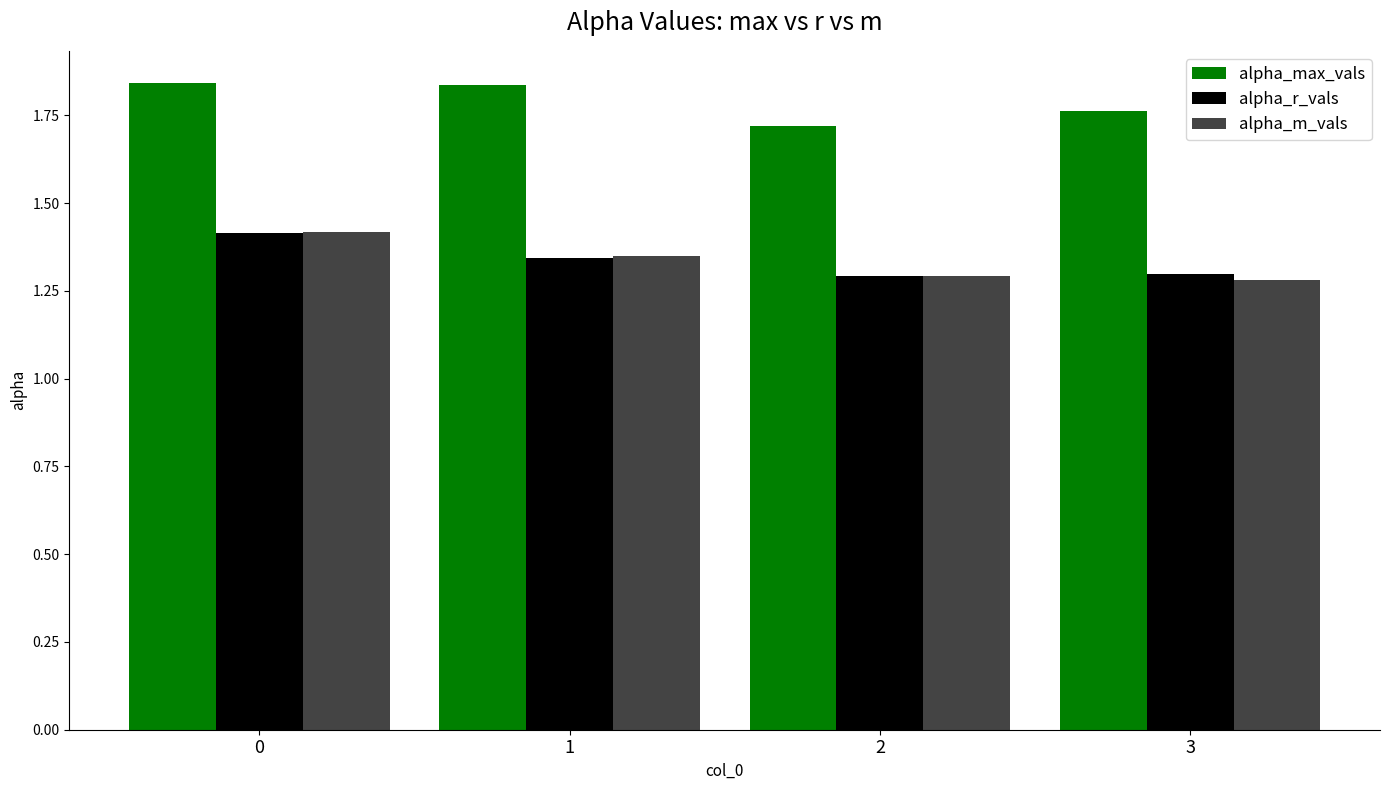

What is the total value across all series at 0?

4.7